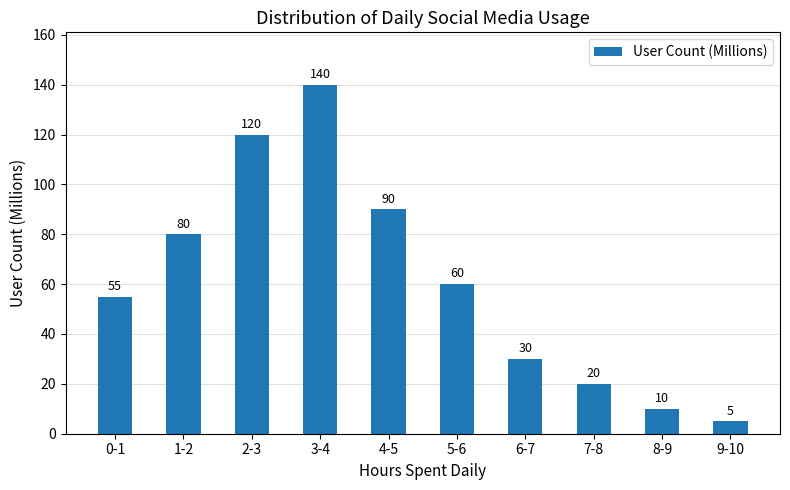

What is the difference between the values at 1-2 and 6-7?

50